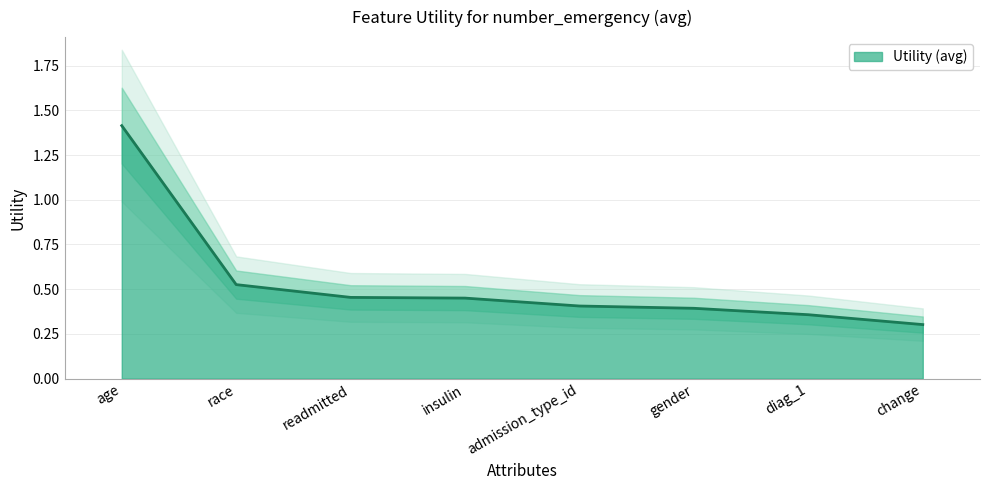

List the labels in order of value, largest first.

age, race, readmitted, insulin, admission_type_id, gender, diag_1, change